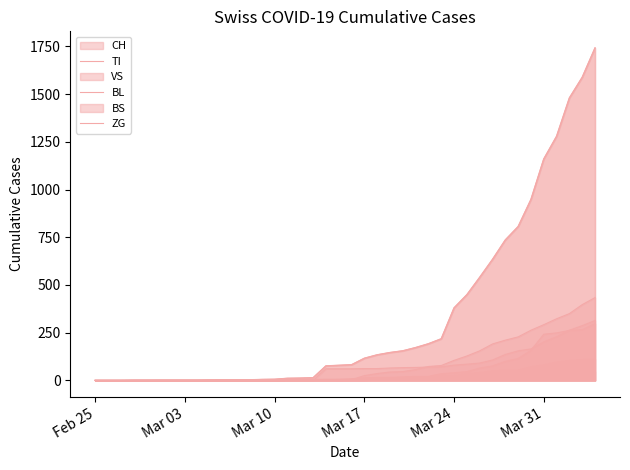

What is the average value of the ZG series?

10